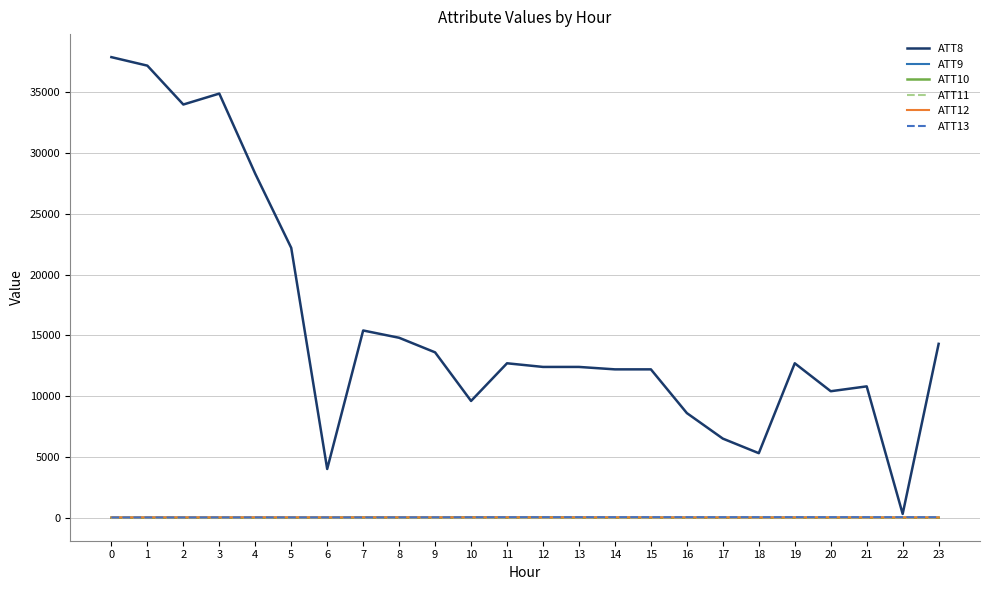

Which series has the largest total across all categories?

ATT8